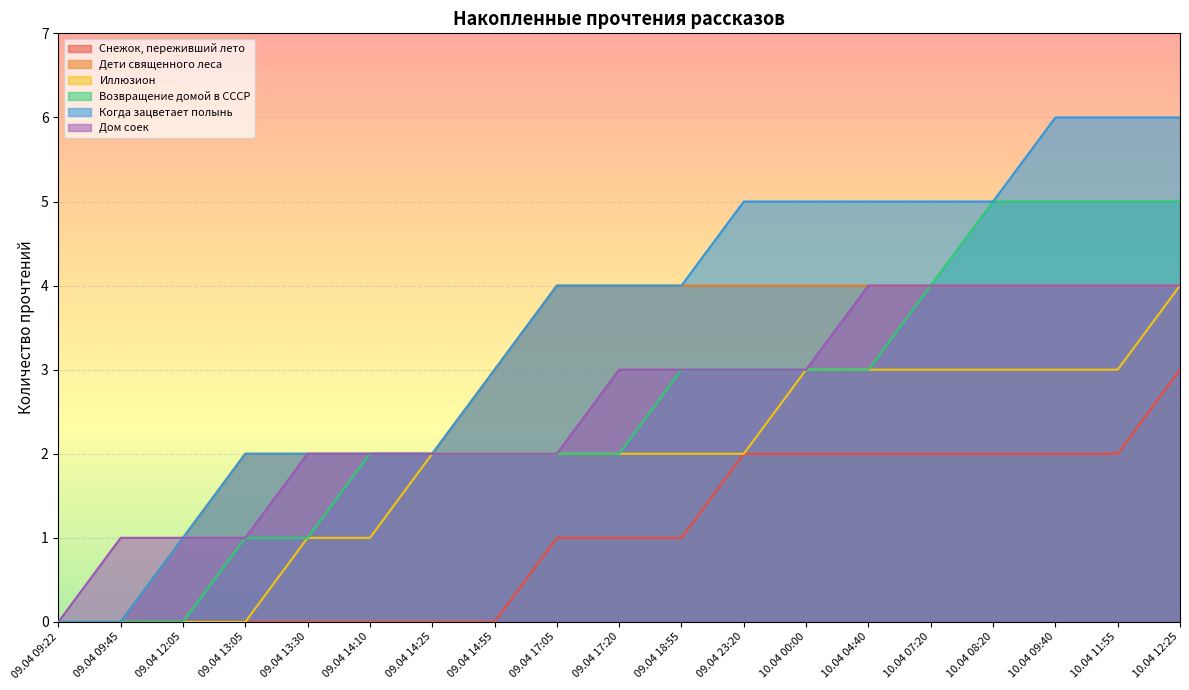

Is the value of Когда зацветает полынь at 10.04 07:20 greater than the value of Снежок, переживший лето at 09.04 14:55?

Yes